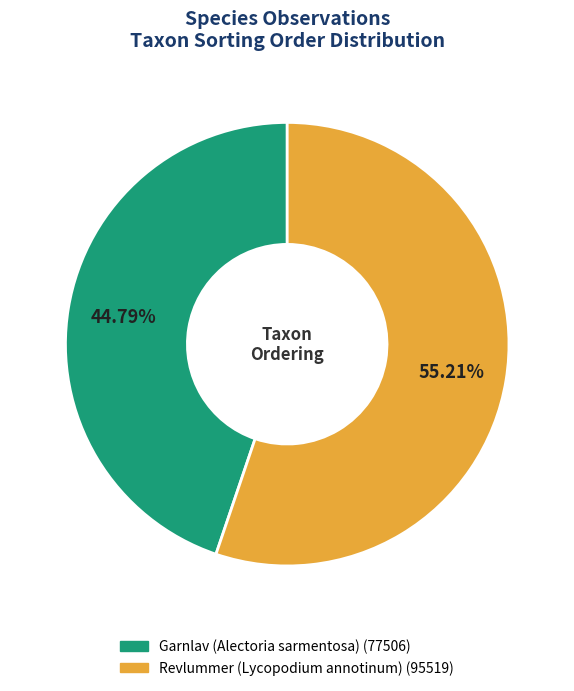

Does any single category account for the majority?

Yes